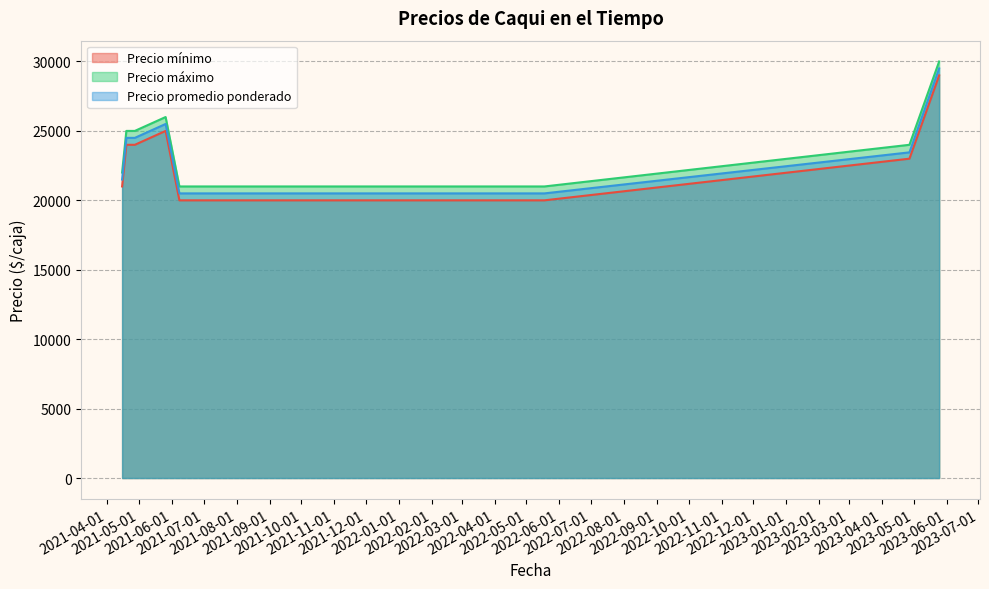

Which series has the largest total across all categories?

Precio máximo